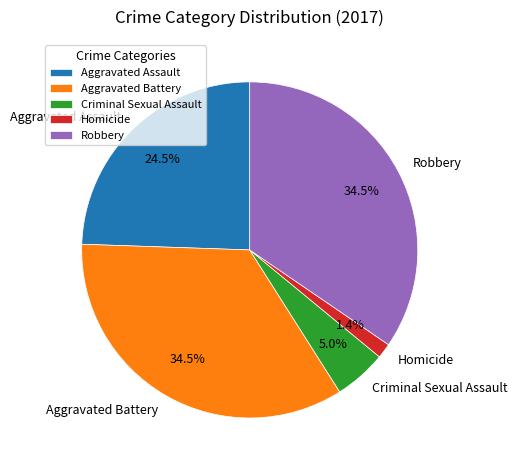

What portion of the pie excludes Robbery?

65.5%